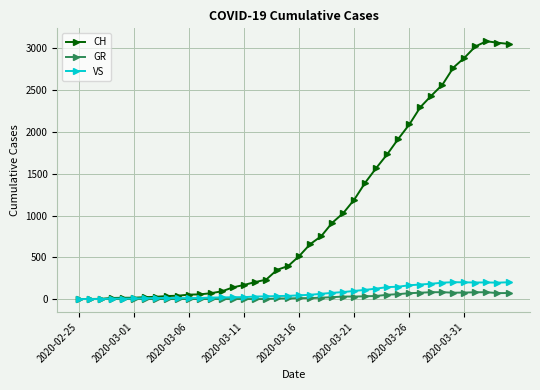

At how many categories does at least one series exceed 1328?

14